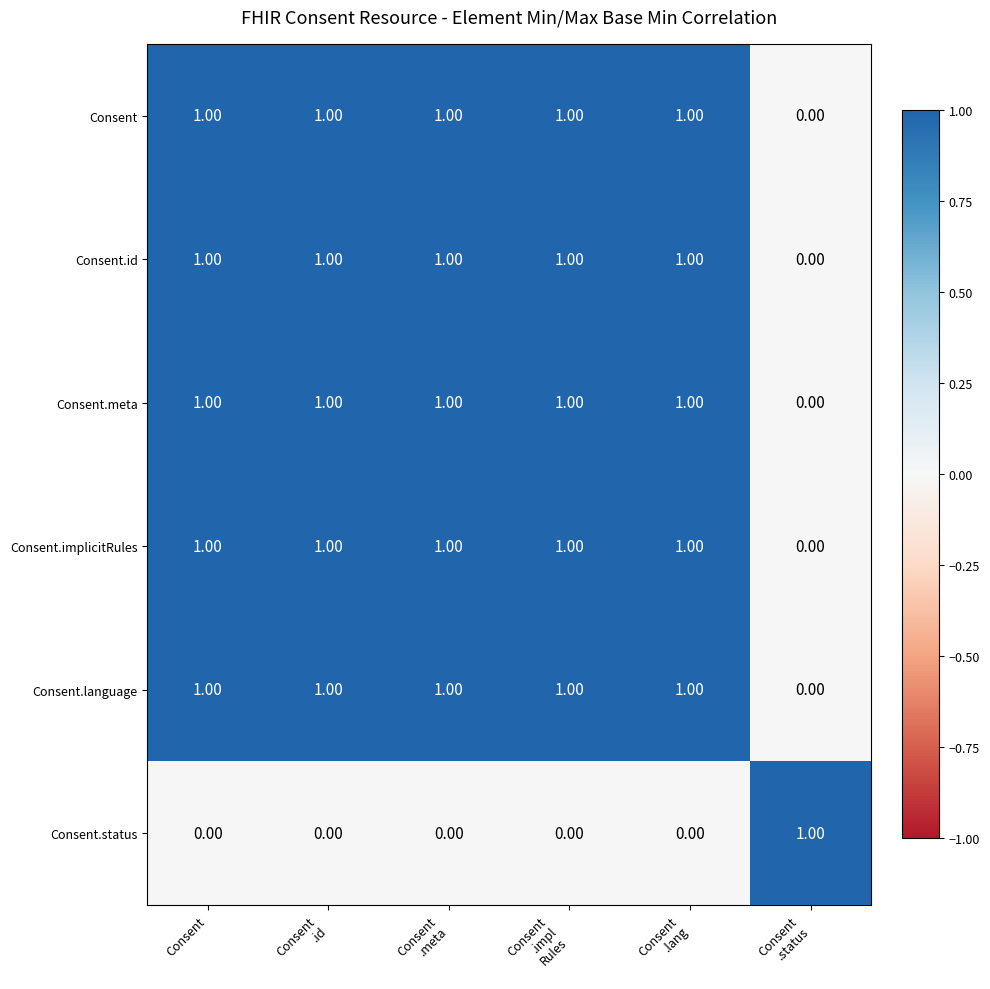

At how many categories does at least one series exceed 0?

6